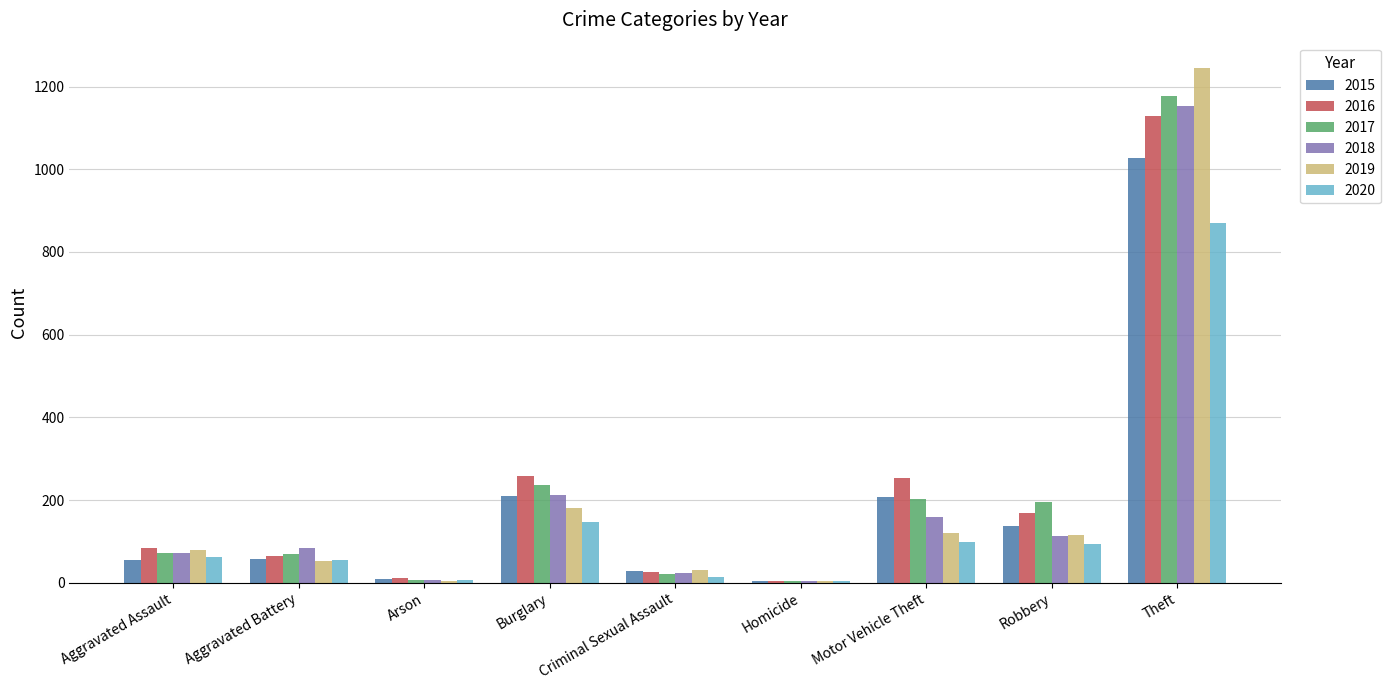

What is the minimum value for 2020?

5